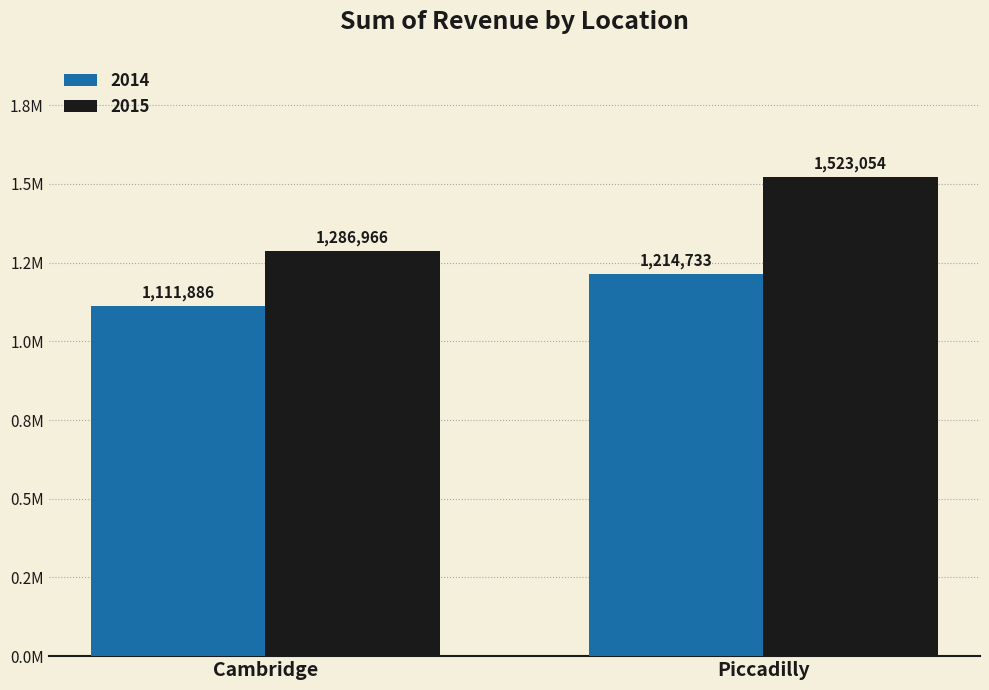

At Piccadilly, list the series in order from largest to smallest.

2015, 2014